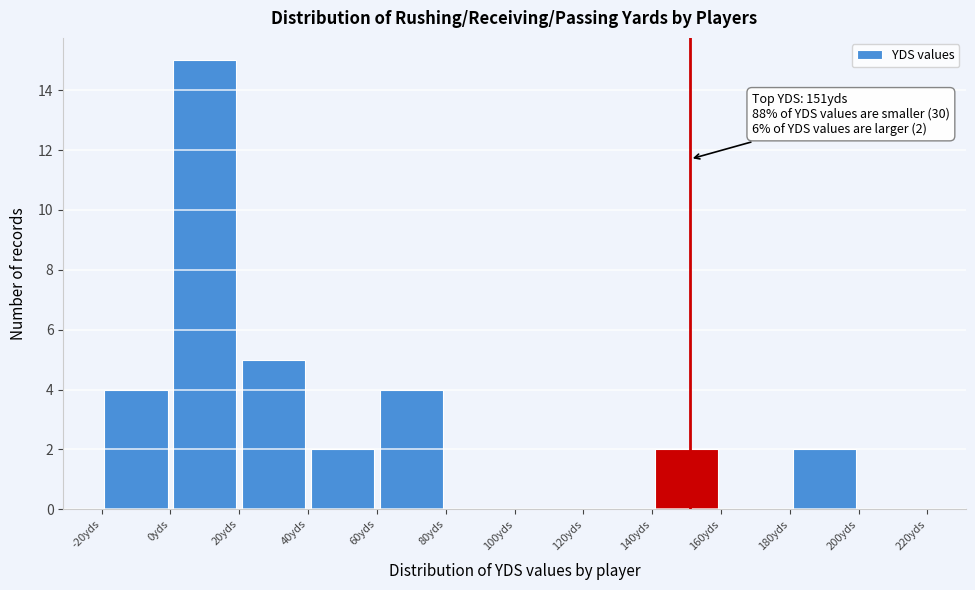

Over which range of the x-axis is the bar tallest?

0 to 20